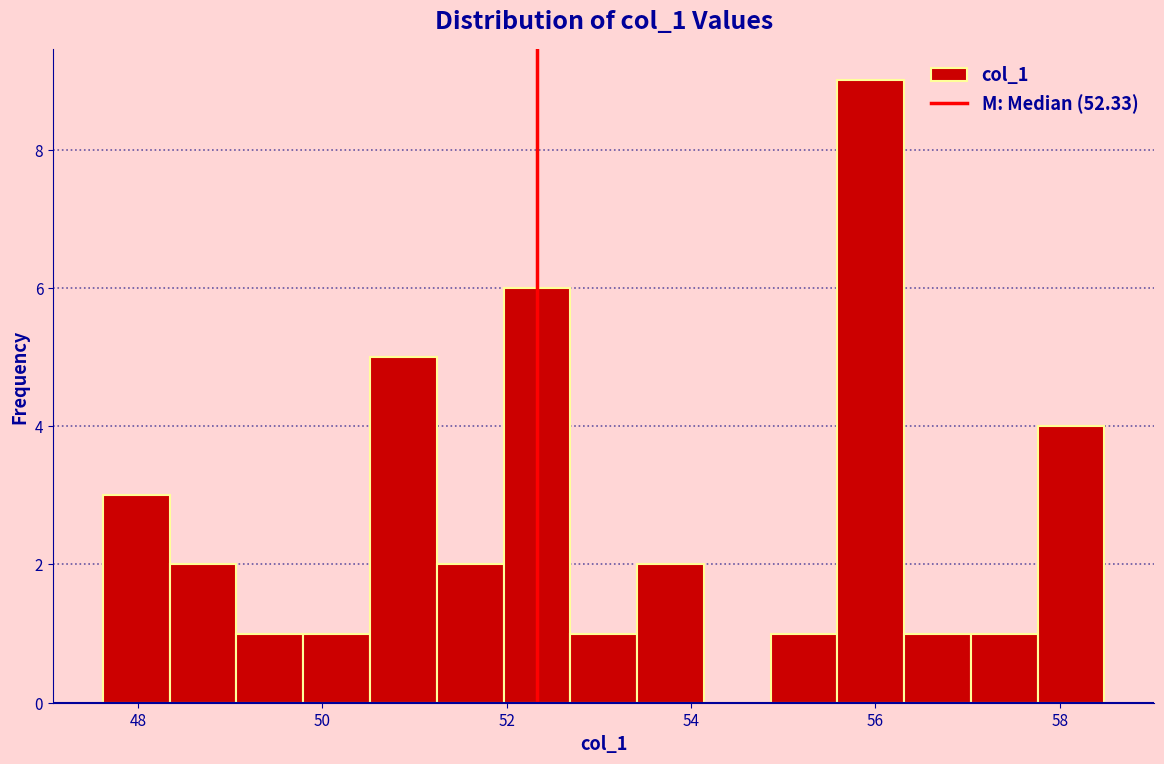

Around what value on the x-axis is the tallest bar? Give the approximate position of its centre, as read against the axis.

56.0